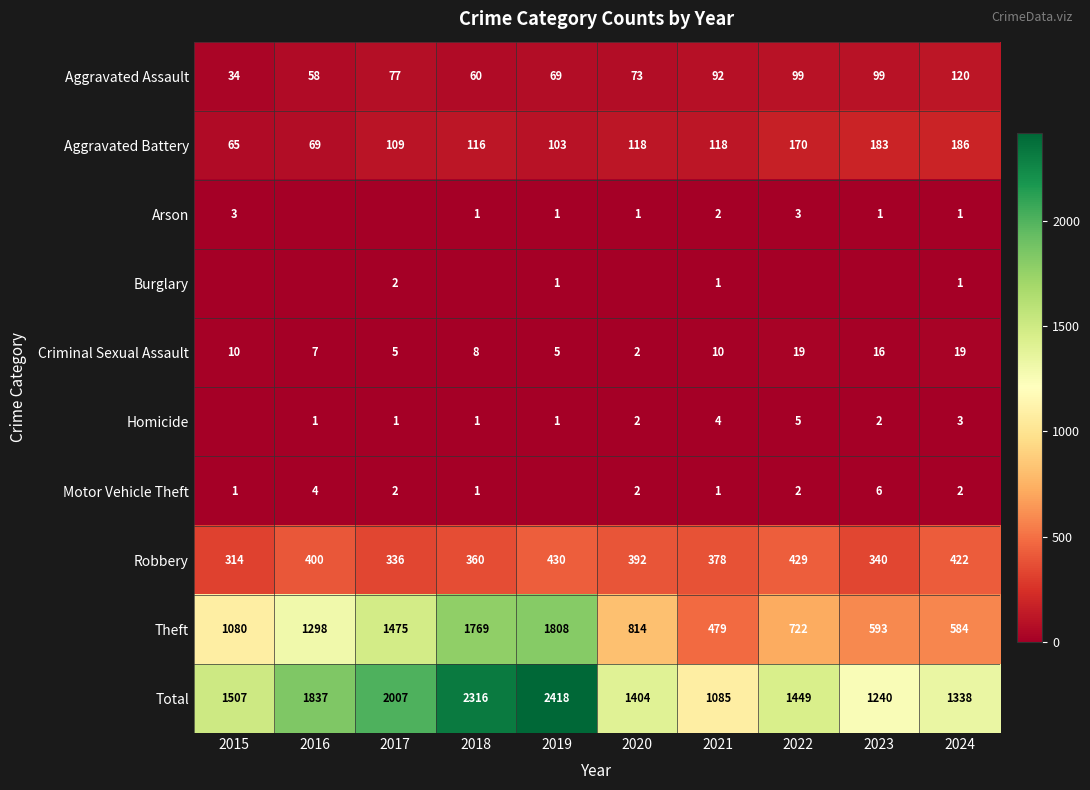

Rank the categories by Robbery value from highest to lowest.

2019, 2022, 2024, 2016, 2020, 2021, 2018, 2023, 2017, 2015